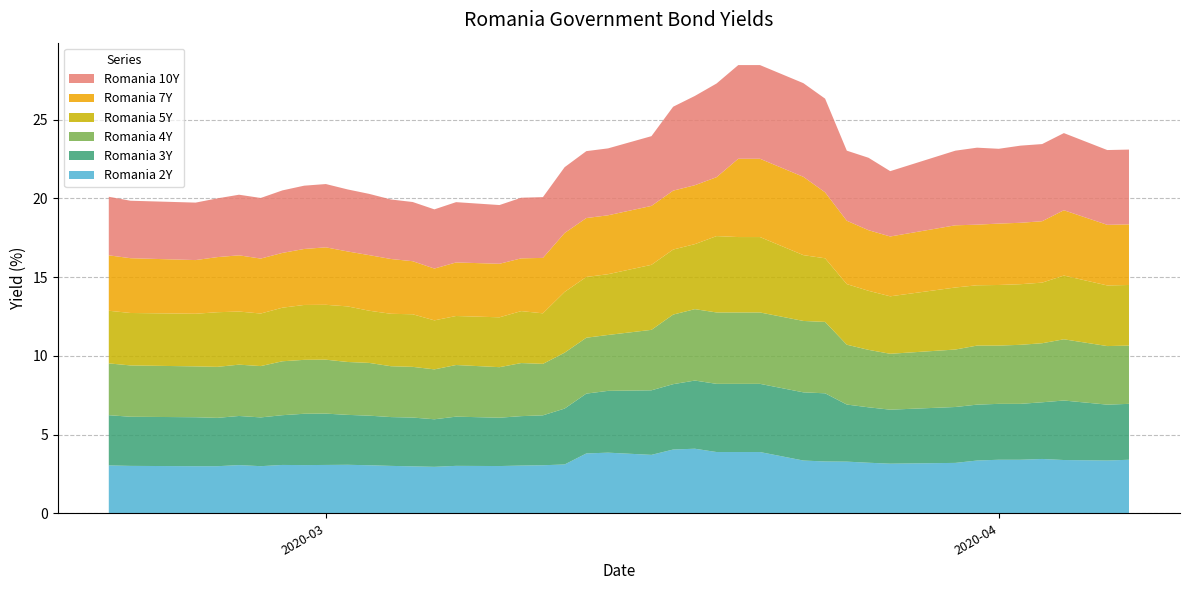

Reading left to right, what are all the values shown in this chart?

Romania 10Y: 0=3.7	1=3.6	2=3.6	3=3.7	4=3.9	5=3.8	6=4.0	7=4.0	8=4.0	9=3.9	10=3.9	11=3.8	12=3.8	13=3.8	14=3.8	15=3.7	16=3.9	17=3.9	18=4.2	19=4.2	20=4.2	21=4.4	22=5.3	23=5.7	24=6.0	25=6.0	26=6.0	27=6.0	28=6.0	29=4.5	30=4.6	31=4.2	32=4.7	33=4.9	34=4.8	35=4.9	36=4.9	37=4.9	38=4.8	39=4.8
Romania 7Y: 0=3.5	1=3.5	2=3.4	3=3.5	4=3.6	5=3.5	6=3.5	7=3.6	8=3.6	9=3.5	10=3.5	11=3.5	12=3.4	13=3.3	14=3.4	15=3.4	16=3.4	17=3.5	18=3.7	19=3.7	20=3.7	21=3.7	22=3.7	23=3.7	24=3.7	25=5.0	26=5.0	27=5.0	28=4.2	29=4.0	30=3.9	31=3.8	32=4.0	33=3.9	34=3.9	35=3.9	36=3.9	37=4.1	38=3.9	39=3.9
Romania 5Y: 0=3.3	1=3.3	2=3.3	3=3.5	4=3.4	5=3.3	6=3.4	7=3.5	8=3.5	9=3.5	10=3.3	11=3.3	12=3.3	13=3.1	14=3.1	15=3.2	16=3.3	17=3.2	18=3.9	19=3.9	20=3.9	21=4.1	22=4.1	23=4.1	24=4.8	25=4.8	26=4.8	27=4.2	28=4.0	29=3.9	30=3.8	31=3.6	32=3.9	33=3.8	34=3.9	35=3.9	36=3.9	37=4.0	38=3.9	39=3.9
Romania 4Y: 0=3.3	1=3.3	2=3.2	3=3.2	4=3.3	5=3.3	6=3.4	7=3.4	8=3.4	9=3.4	10=3.4	11=3.2	12=3.2	13=3.2	14=3.3	15=3.2	16=3.4	17=3.3	18=3.5	19=3.5	20=3.5	21=3.8	22=4.4	23=4.5	24=4.5	25=4.5	26=4.5	27=4.5	28=4.5	29=3.8	30=3.6	31=3.5	32=3.6	33=3.8	34=3.7	35=3.8	36=3.8	37=3.9	38=3.7	39=3.7
Romania 3Y: 0=3.2	1=3.1	2=3.1	3=3.1	4=3.1	5=3.1	6=3.2	7=3.3	8=3.3	9=3.2	10=3.1	11=3.1	12=3.1	13=3.0	14=3.1	15=3.1	16=3.1	17=3.2	18=3.5	19=3.8	20=3.9	21=4.1	22=4.2	23=4.3	24=4.3	25=4.3	26=4.3	27=4.3	28=4.3	29=3.6	30=3.5	31=3.4	32=3.5	33=3.5	34=3.5	35=3.5	36=3.6	37=3.8	38=3.5	39=3.5
Romania 2Y: 0=3.0	1=3.0	2=3.0	3=3.0	4=3.1	5=3.0	6=3.1	7=3.1	8=3.1	9=3.1	10=3.0	11=3.0	12=3.0	13=3.0	14=3.0	15=3.0	16=3.0	17=3.0	18=3.1	19=3.8	20=3.9	21=3.7	22=4.0	23=4.1	24=3.9	25=3.9	26=3.9	27=3.4	28=3.3	29=3.3	30=3.2	31=3.1	32=3.2	33=3.4	34=3.4	35=3.4	36=3.5	37=3.4	38=3.4	39=3.4